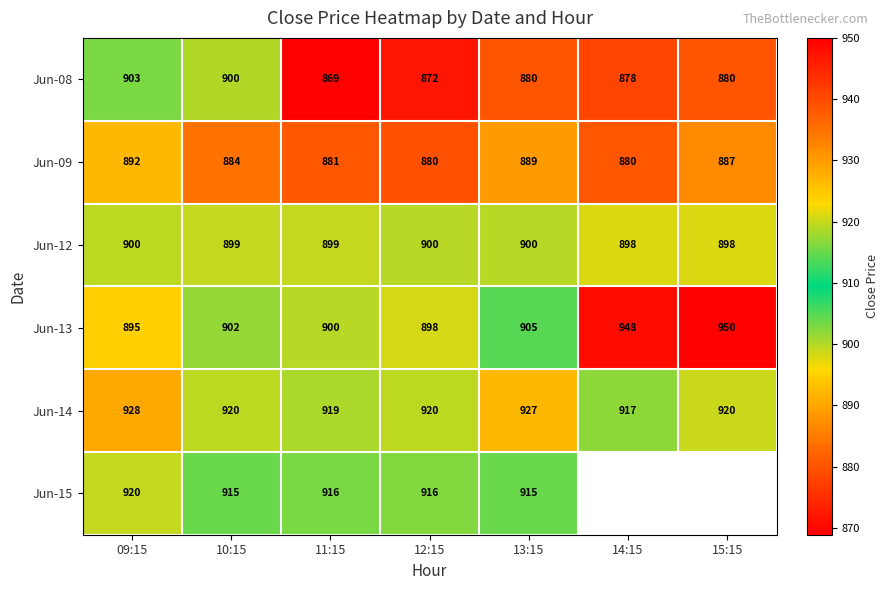

At which category is the sum across all series the highest?

09:15